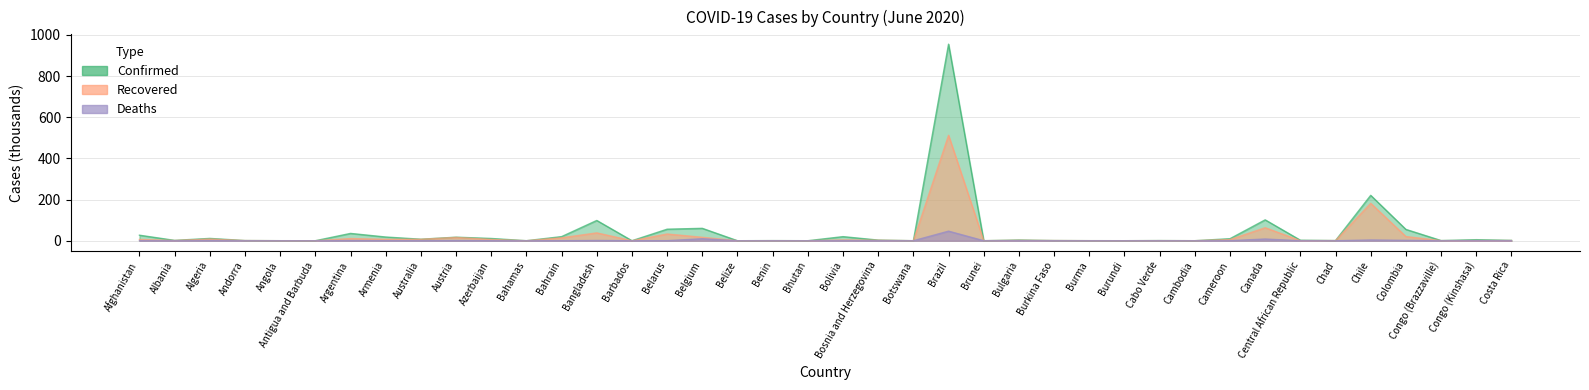

Does the chart display data point markers on the line(s)?

No